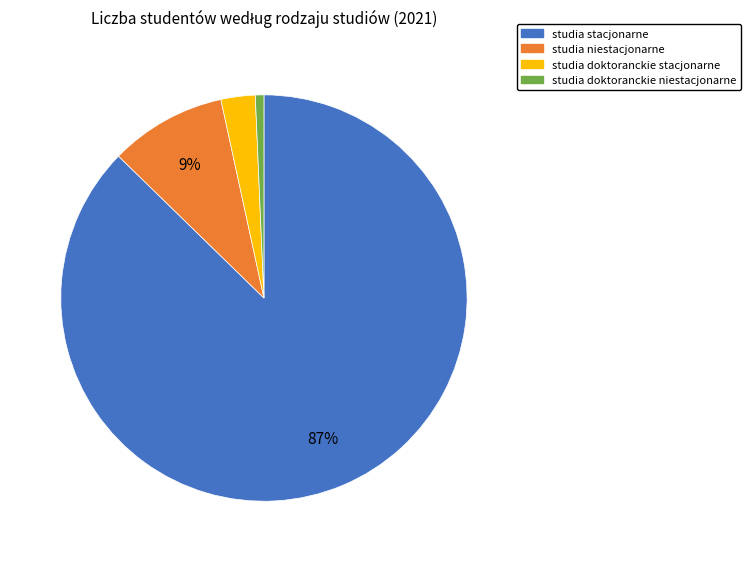

Is there a majority slice in this chart?

Yes